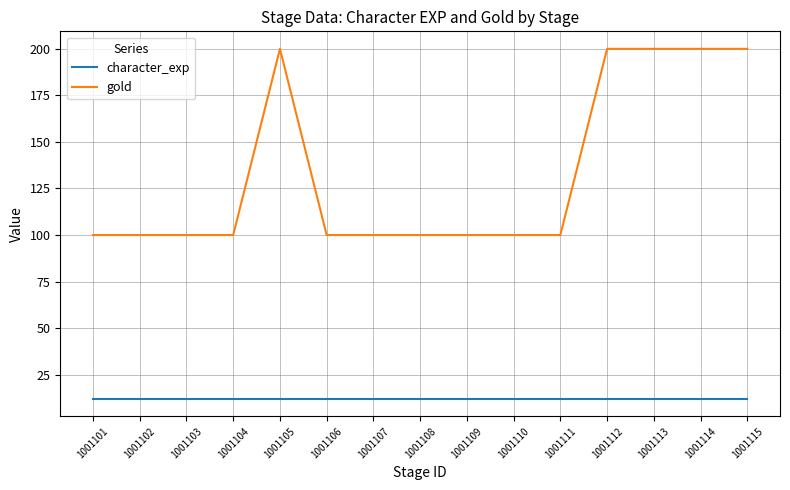

What value does the gold series have at 1001114, to the nearest 50?

200